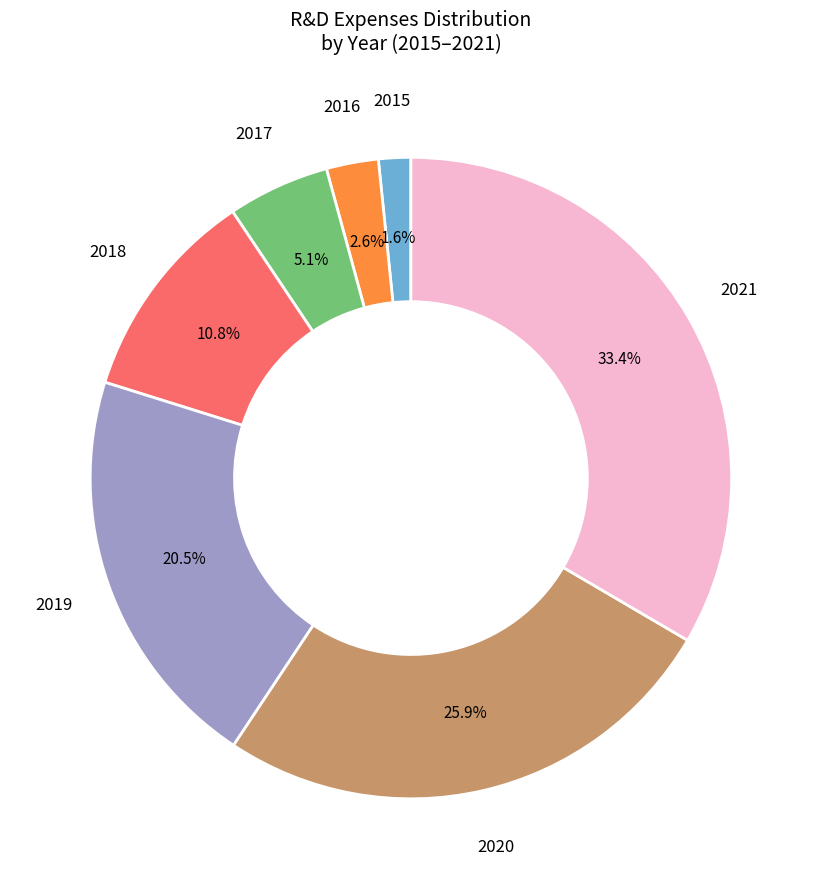

To the nearest percent, what portion does 2015 represent?

2%